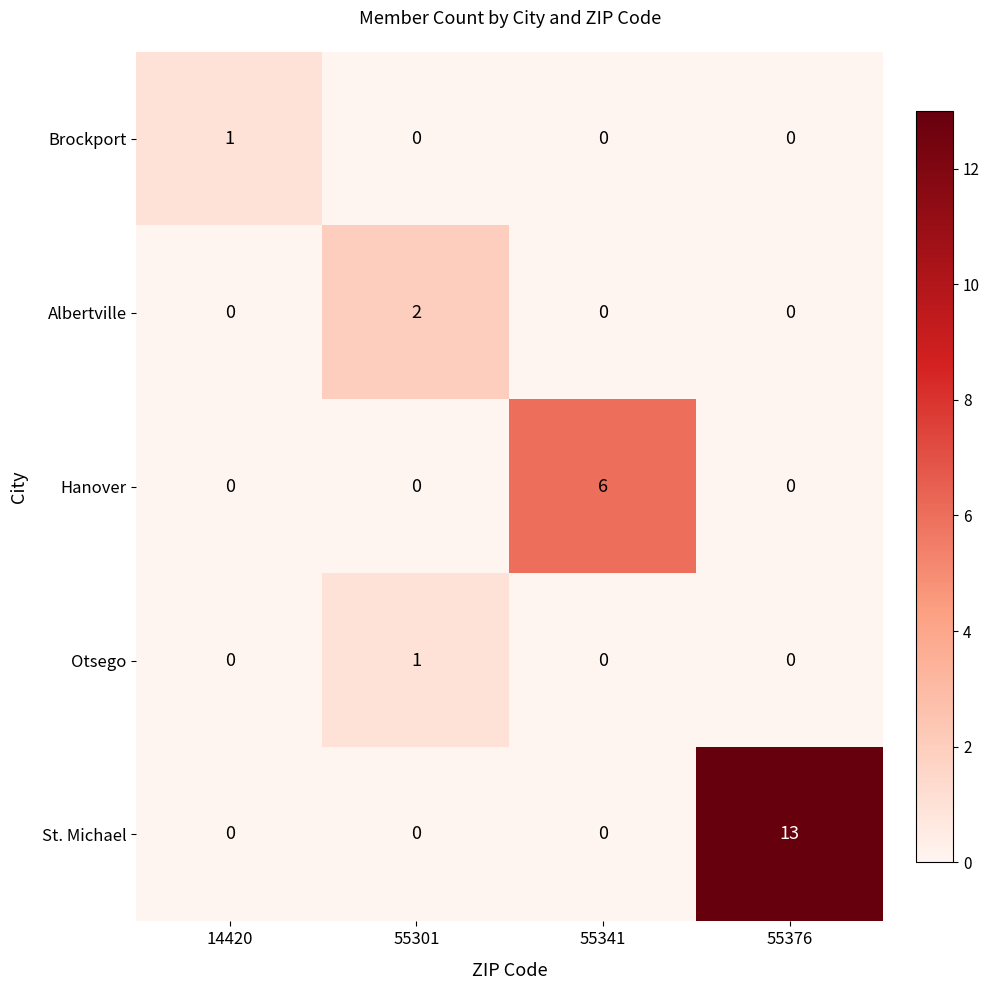

What value does the St. Michael series have at 55376, to the nearest 5?

15